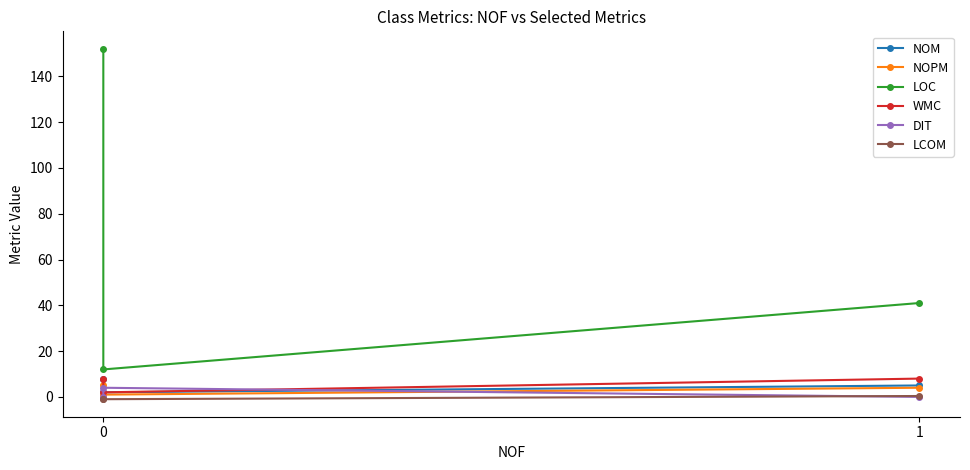

How many lines are shown in the chart?

6